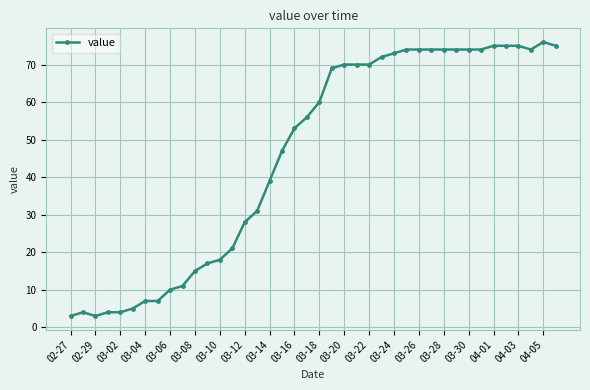

What is the sum of all values?

1835